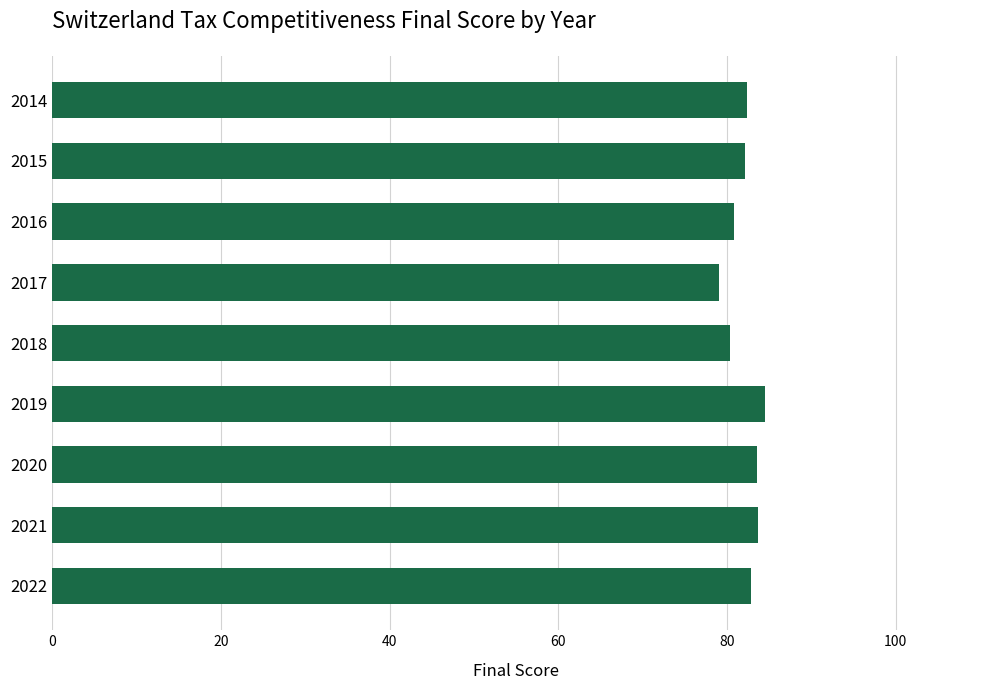

What is the difference between the second highest and second lowest values?

3.3